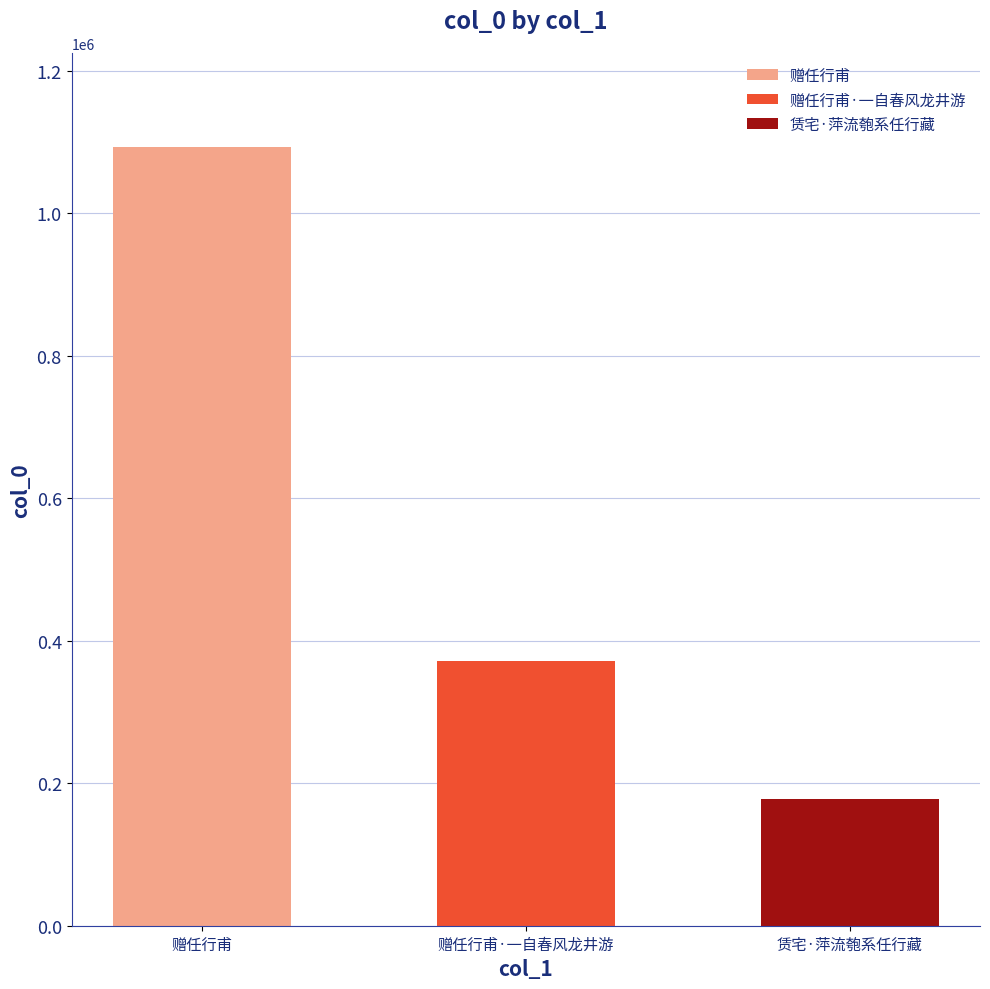

At which category does the chart reach its minimum across all series?

赁宅·萍流匏系任行藏